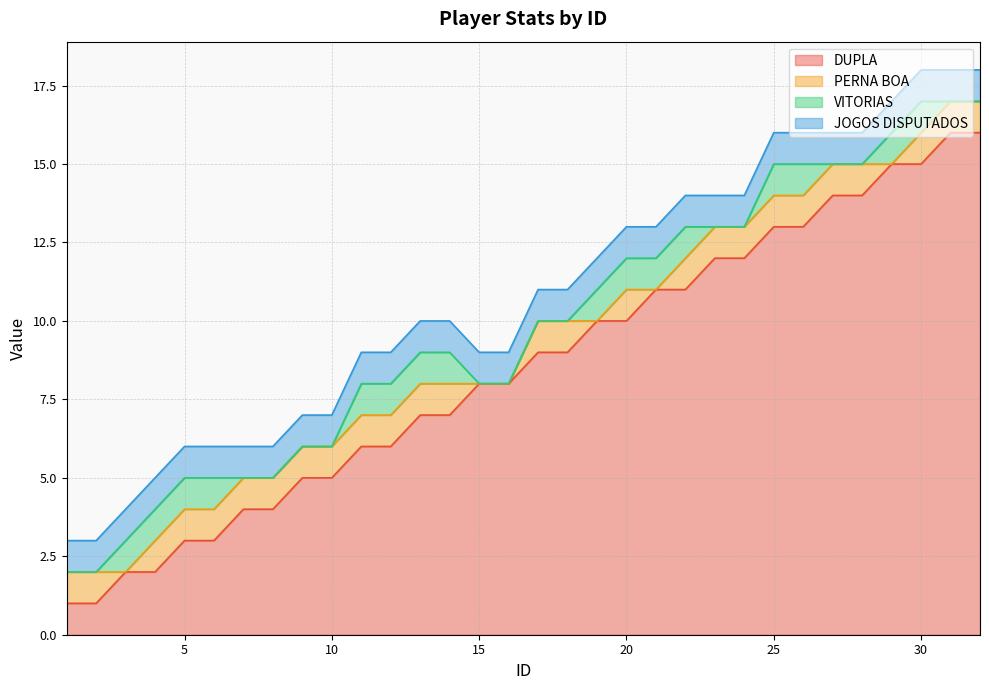

Is the value of VITORIAS at 9 greater than the value of PERNA BOA at 30?

No